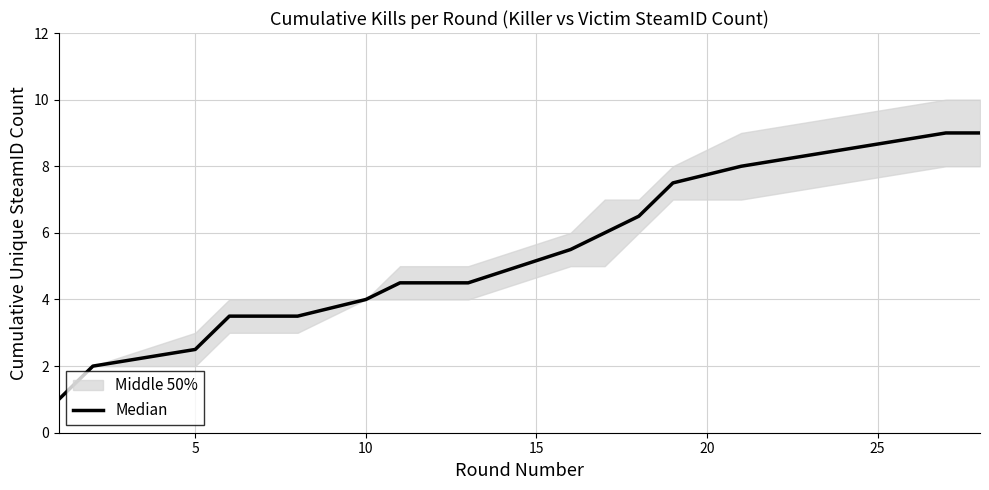

The value at 0 is 1.3. True or false?

False